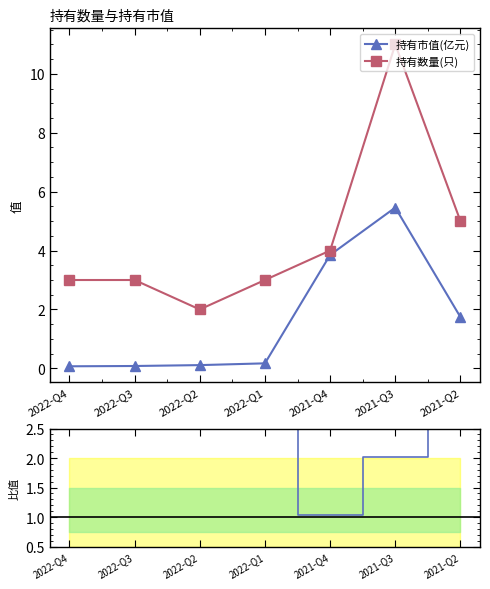

What is the minimum value for 持有数量(只)?

2.0